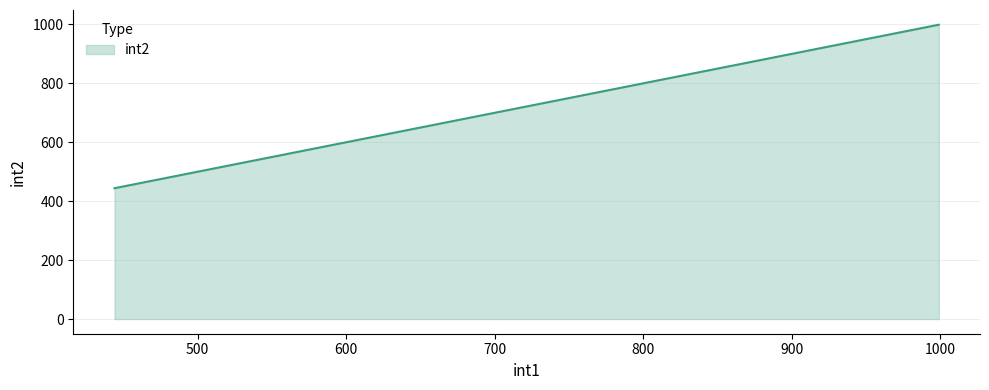

Reading right to left, extract all data points from this chart.

999	777	666	444